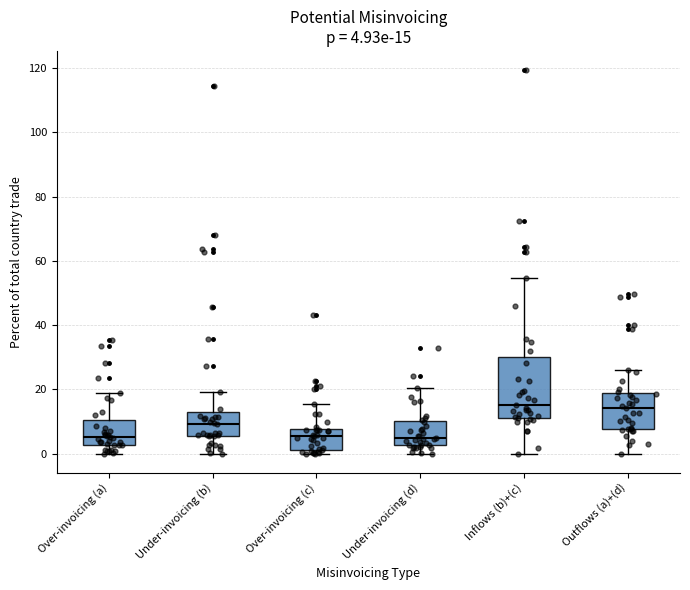

Comparing the boxes themselves (not the whiskers), which one is the tallest?

Inflows (b)+(c)